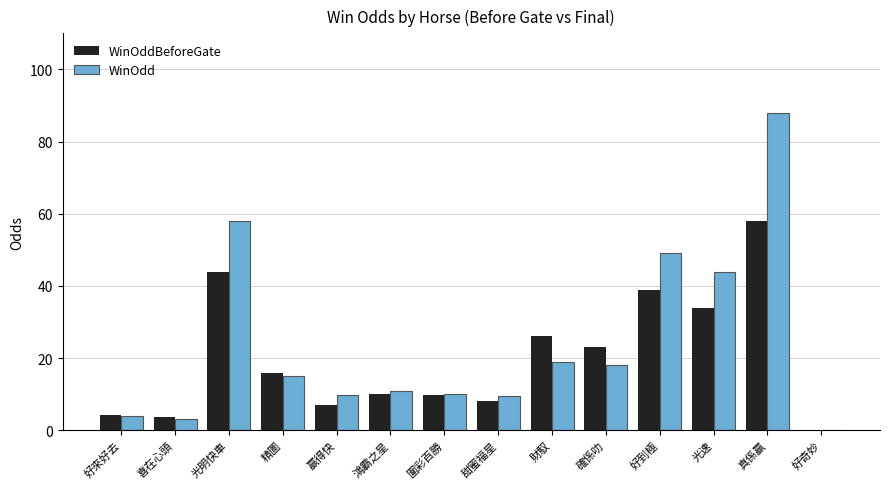

Is it true that WinOddBeforeGate equals 11.7 at 真係贏?

False